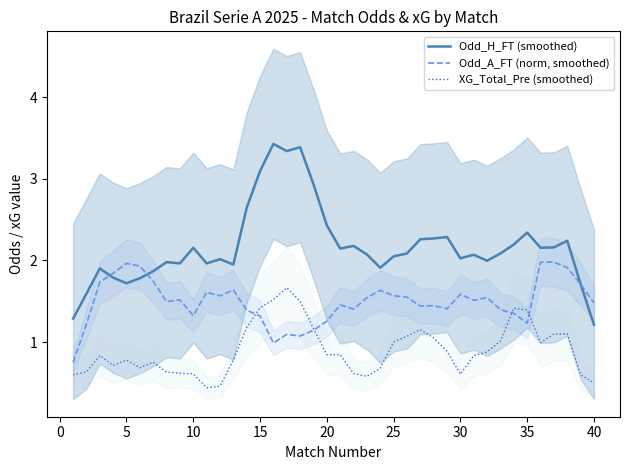

What is the smallest value displayed?

0.4